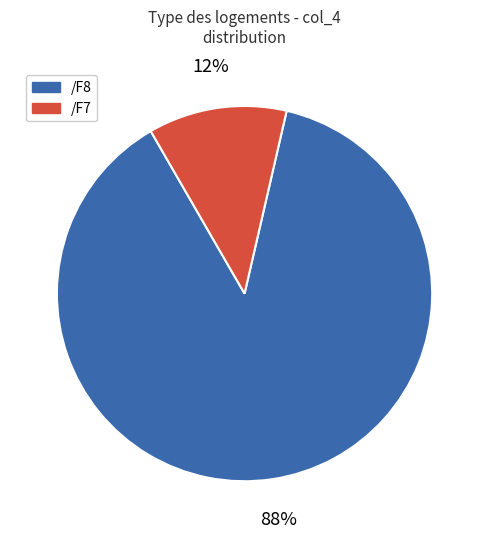

How many slices are in this pie chart?

2